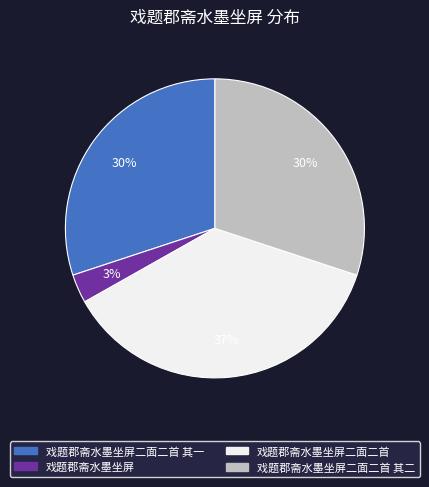

How many segments does this pie chart have?

4